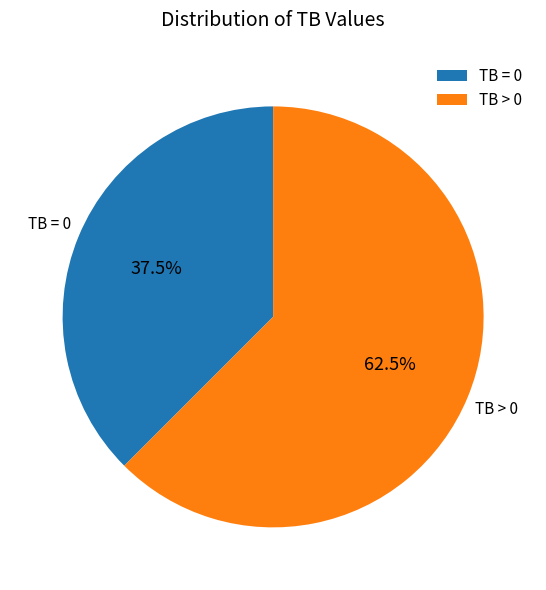

Rank the categories by value from lowest to highest.

TB = 0, TB > 0